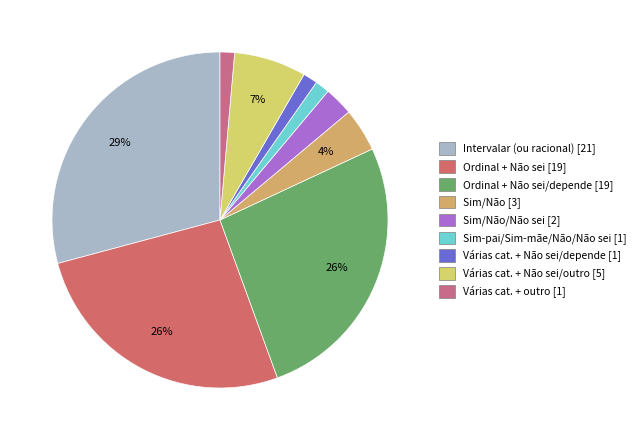

Count the number of slices in the pie.

9